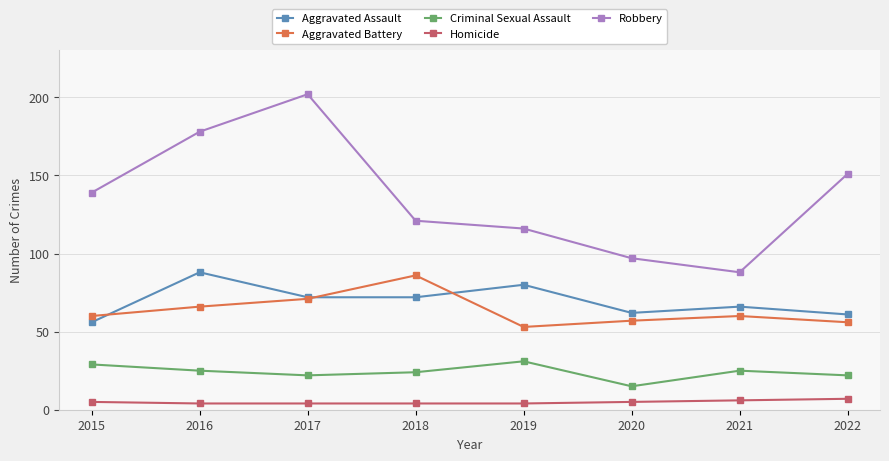

Which series has the largest range (max minus min)?

Robbery